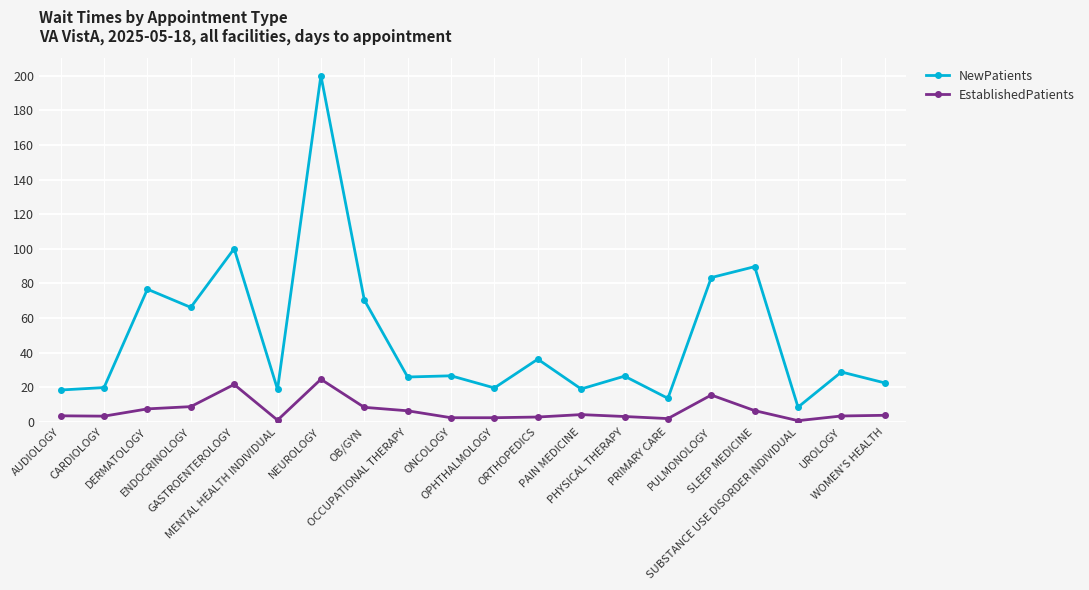

What value does the NewPatients series have at OCCUPATIONAL THERAPY?

26.0